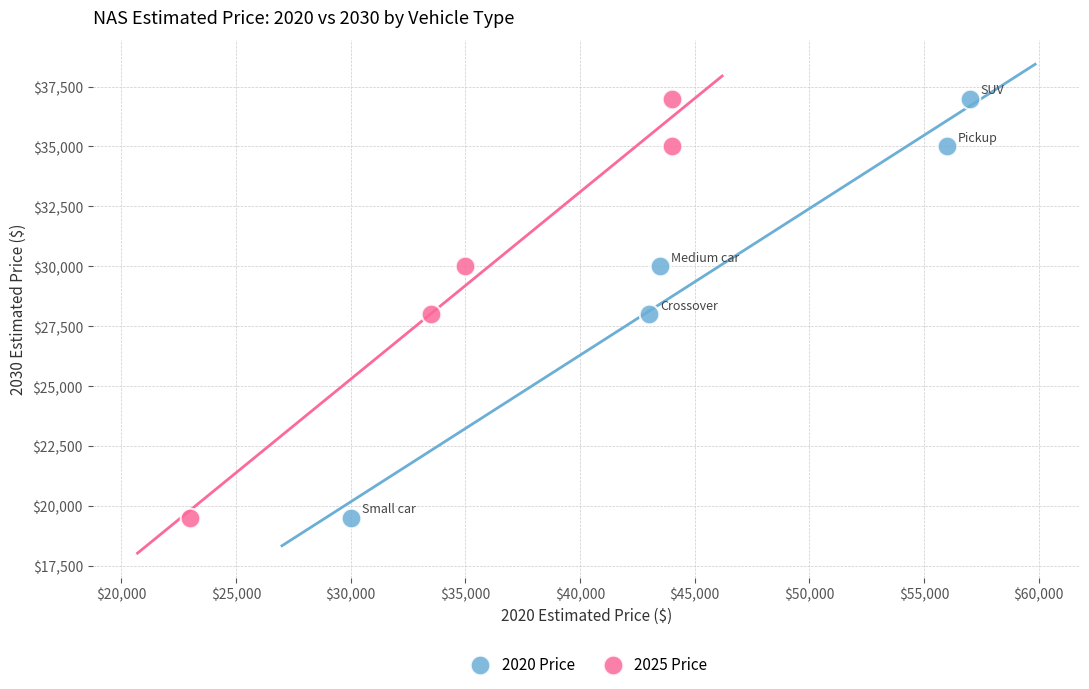

What are all the series names shown in the legend?

2020 Price, 2025 Price